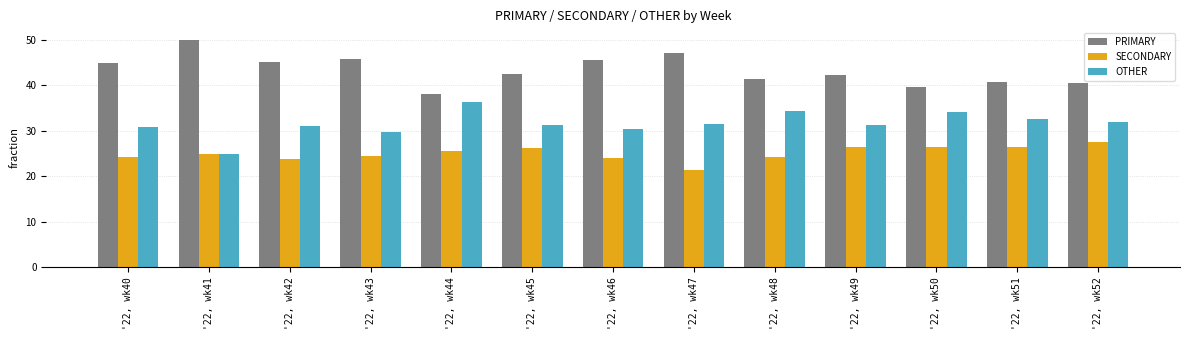

Which series has the largest total across all categories?

PRIMARY